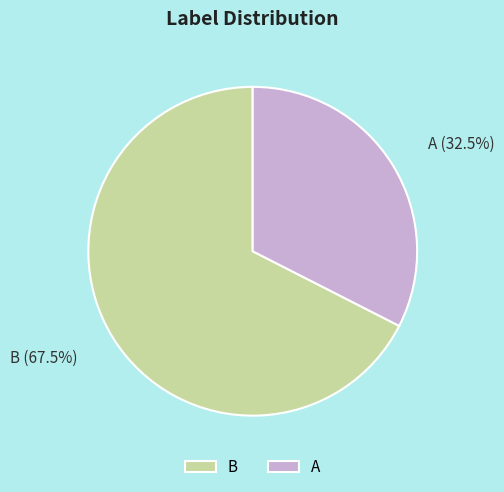

How much of the chart is everything except A?

67.5%